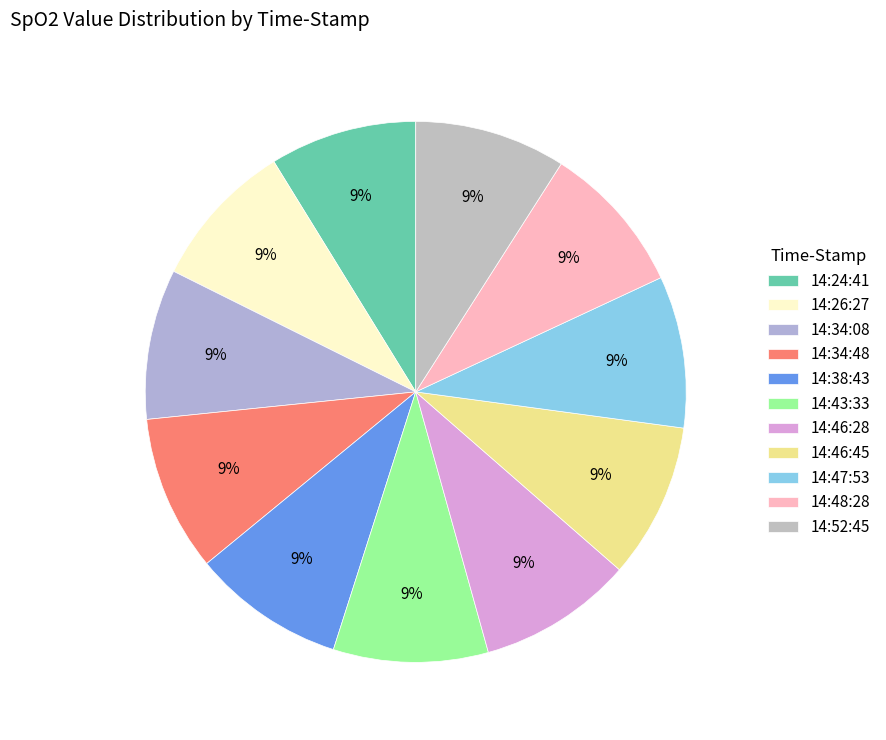

What percentage is the 14:34:08 slice, to the nearest percent?

9%